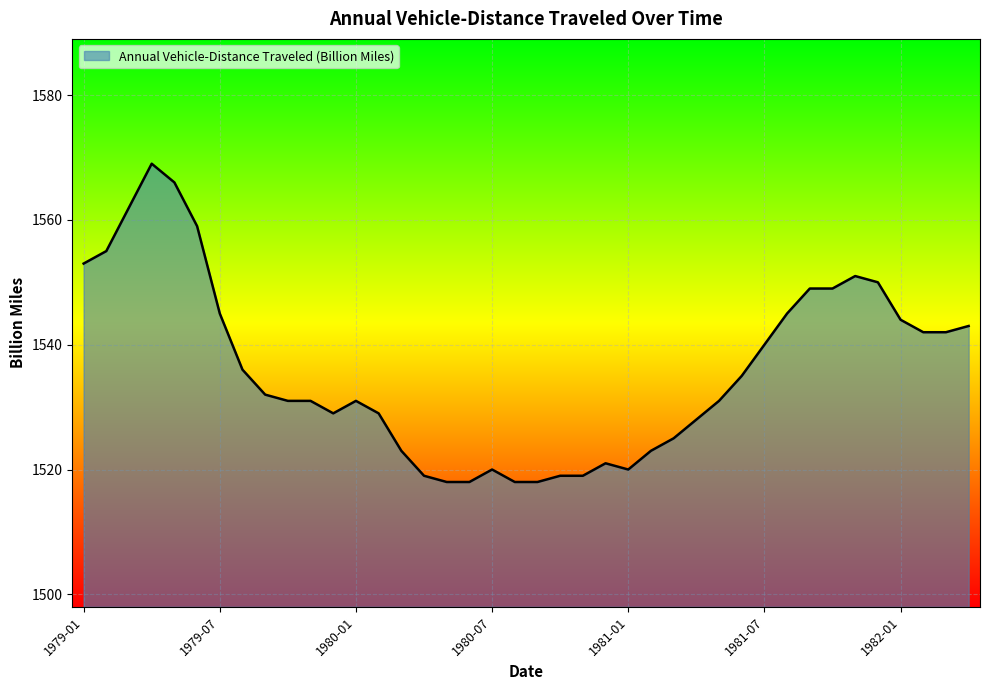

What is the difference between the maximum and minimum values?

51